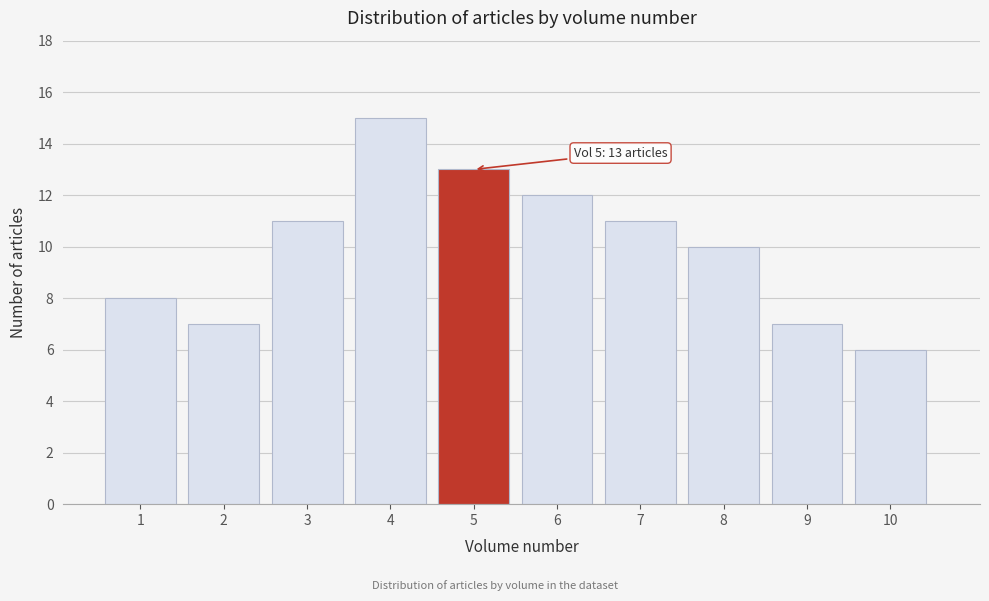

Reading left to right, transcribe all the data shown in this chart.

1=8	2=7	3=11	4=15	5=13	6=12	7=11	8=10	9=7	10=6